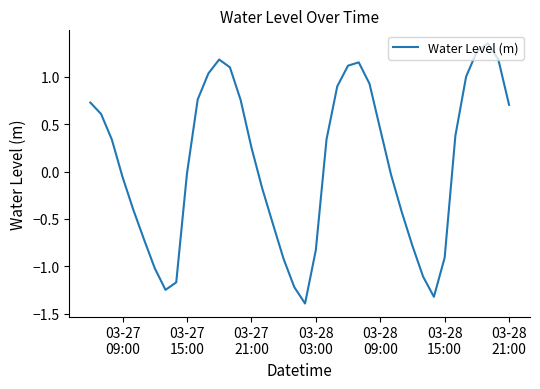

What is the smallest value displayed?

-1.4